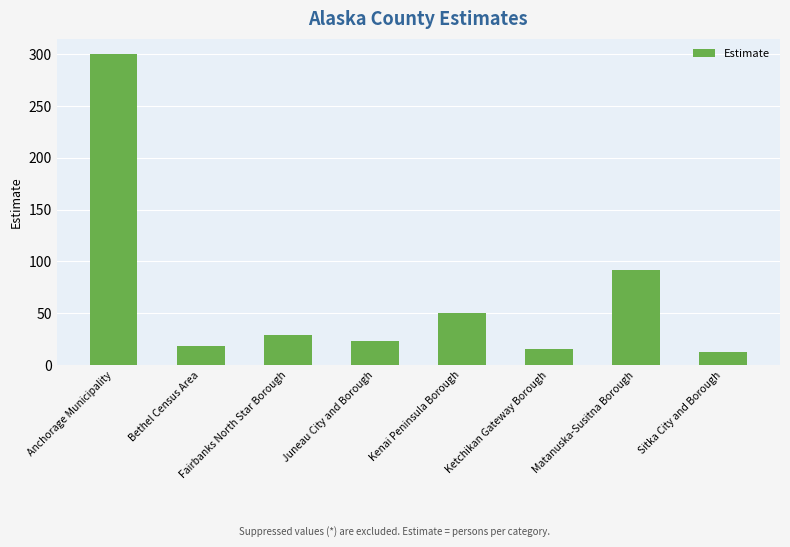

Rank the categories by value from highest to lowest.

Anchorage Municipality, Matanuska-Susitna Borough, Kenai Peninsula Borough, Fairbanks North Star Borough, Juneau City and Borough, Bethel Census Area, Ketchikan Gateway Borough, Sitka City and Borough